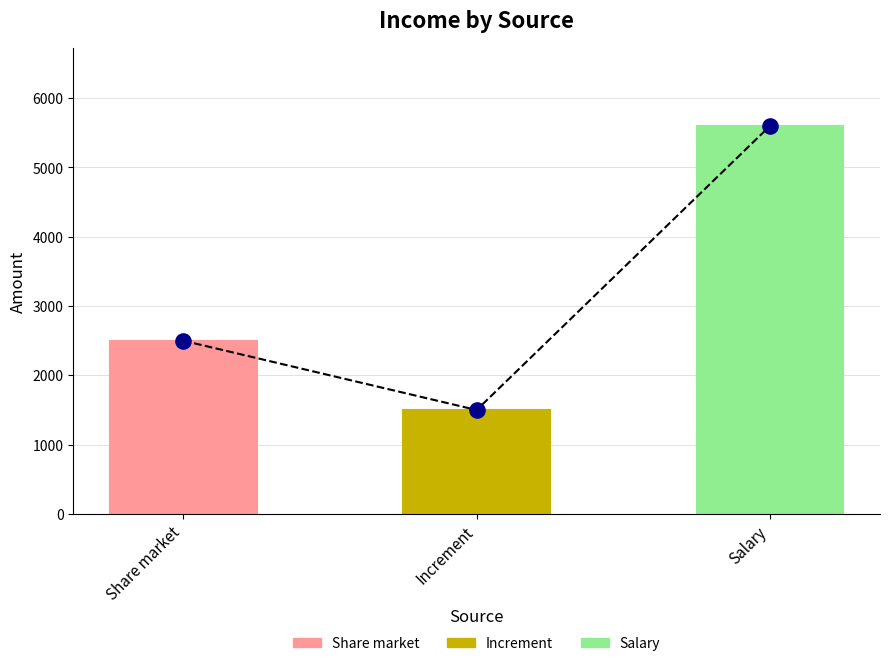

Approximately how many times larger is the value at Increment compared to Salary?

0.3